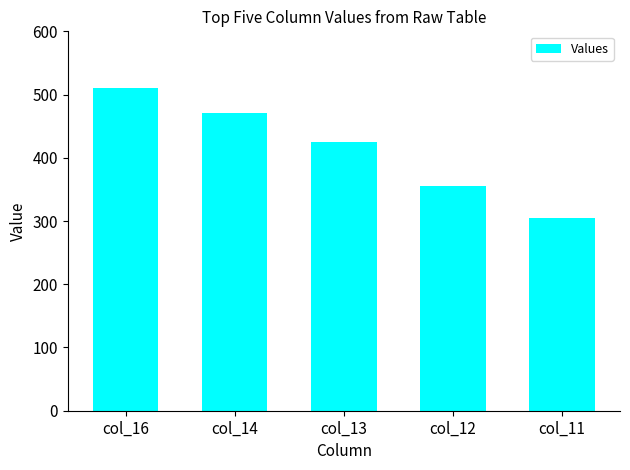

What is the smallest value displayed?

304.6